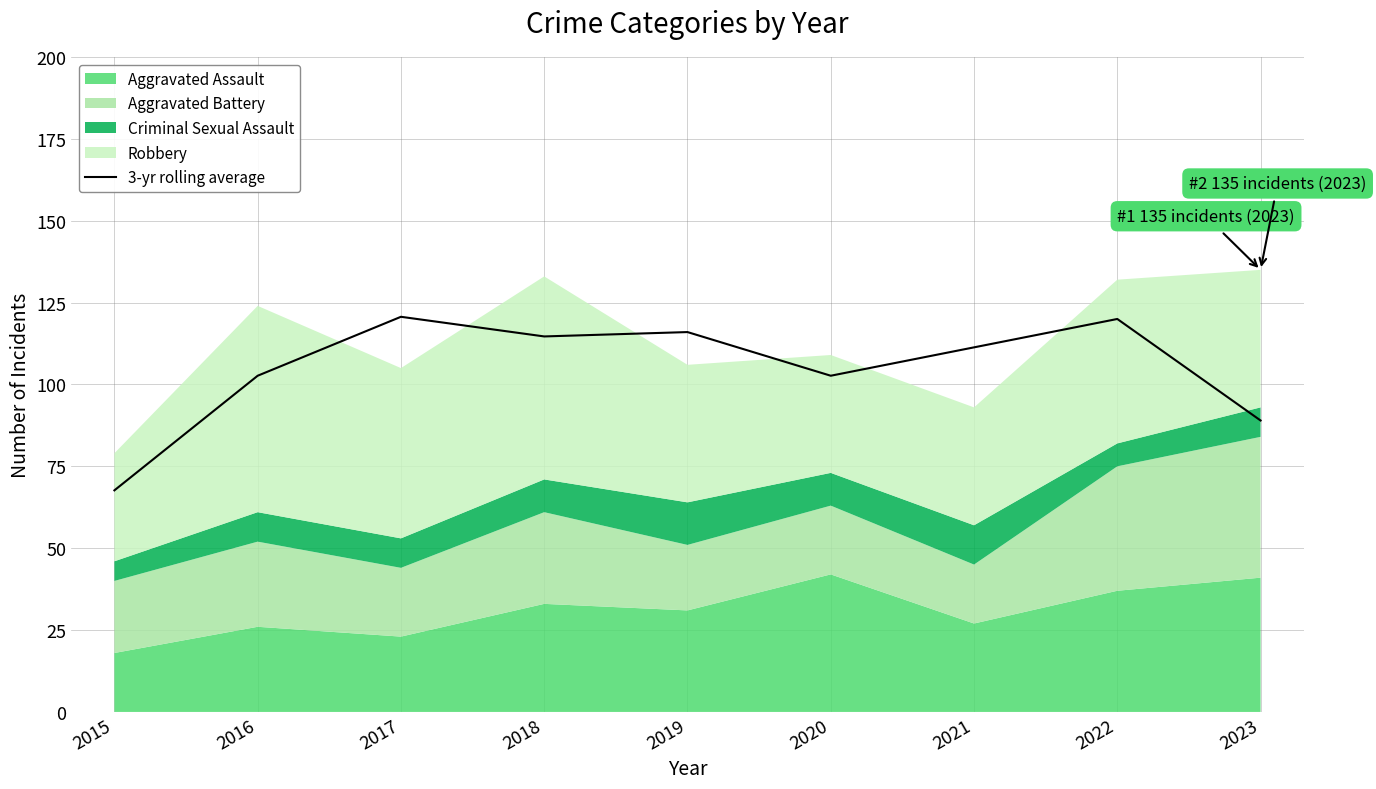

What is the value of the 5th point from the left?

116.0